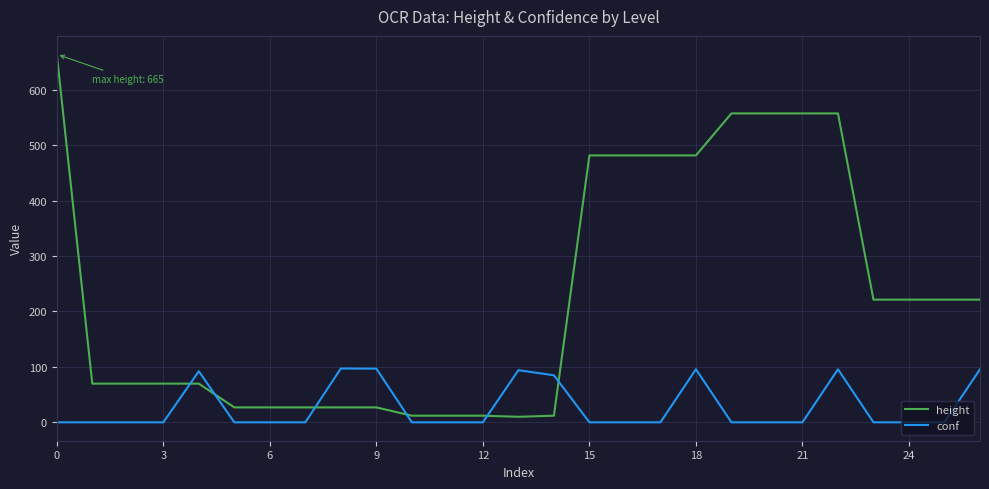

Count the number of categories in the chart.

27